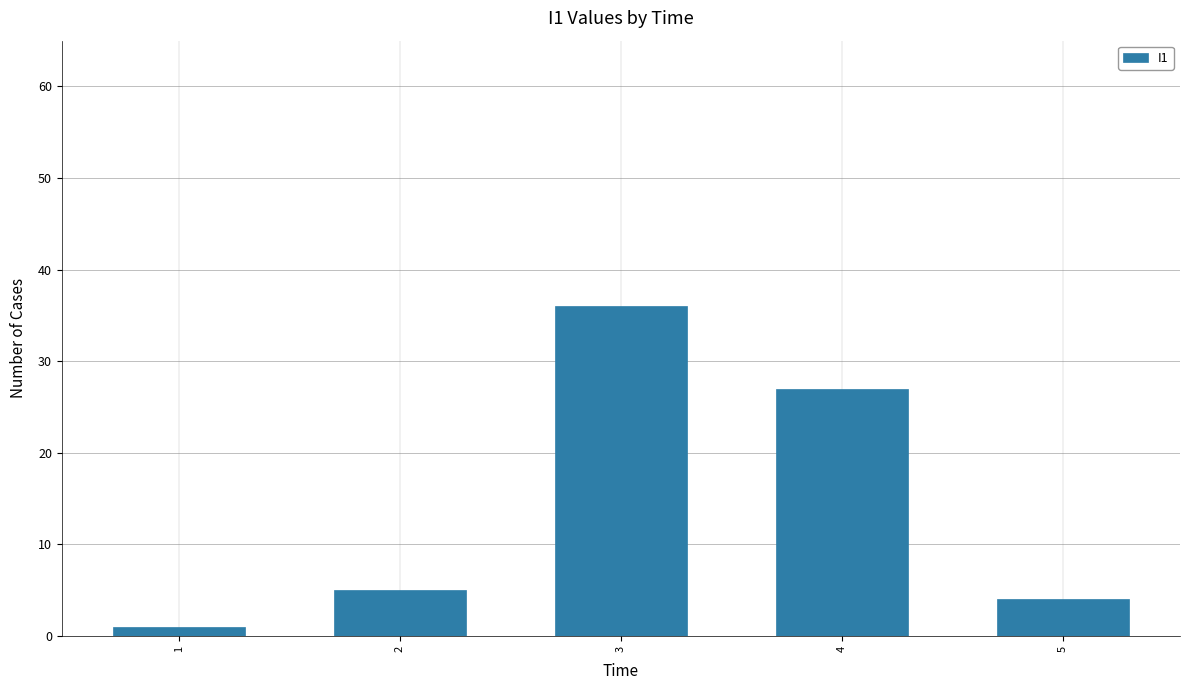

Does the chart contain stacked bars?

No